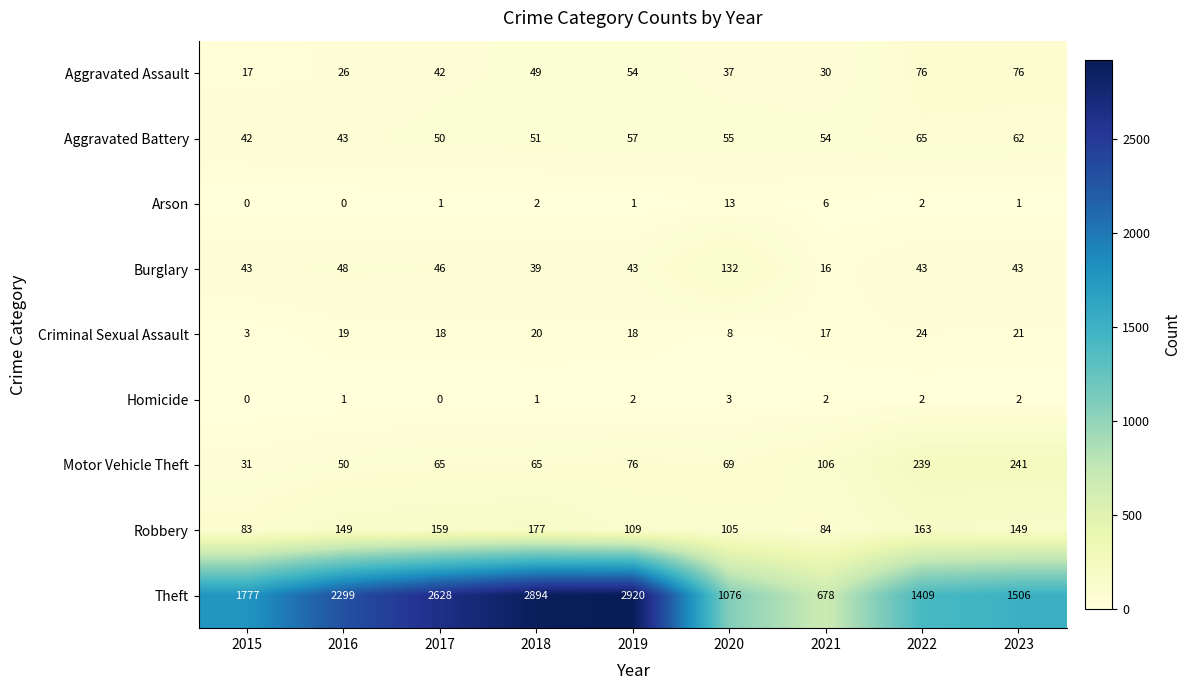

At which category is the sum across all series the highest?

2018